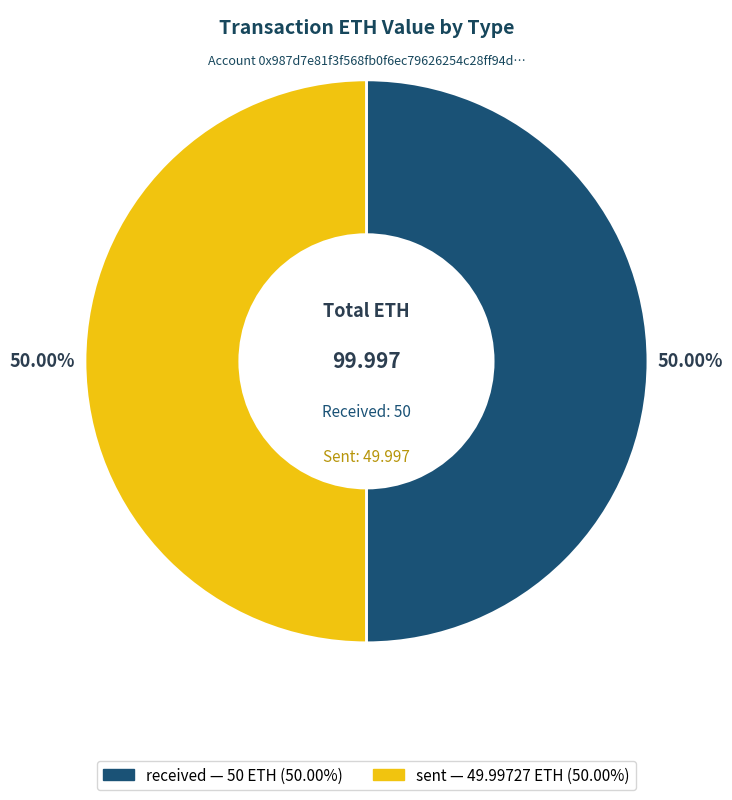

Combined, do sent and received account for over 50%?

Yes